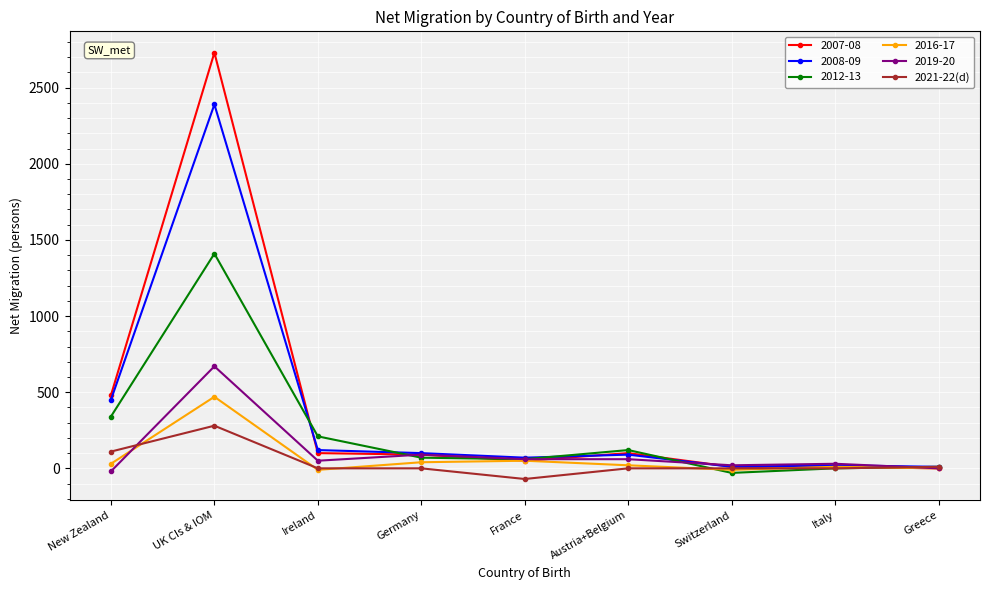

The value of 2021-22(d) at Italy is 143. True or false?

False